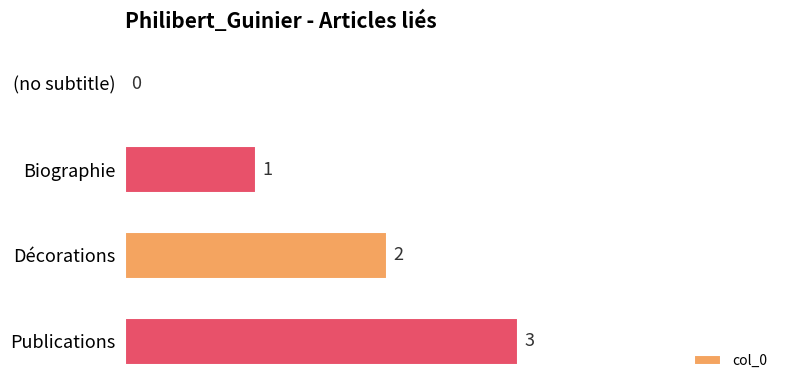

What is the change in value from Décorations to Publications?

+1